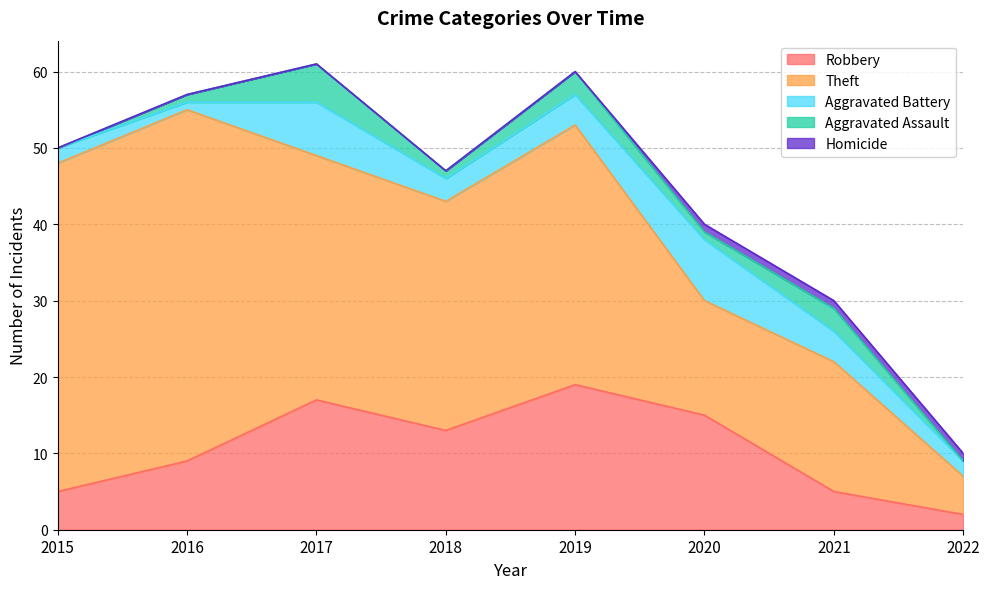

The value of Aggravated Assault at 2018 is 0. True or false?

False